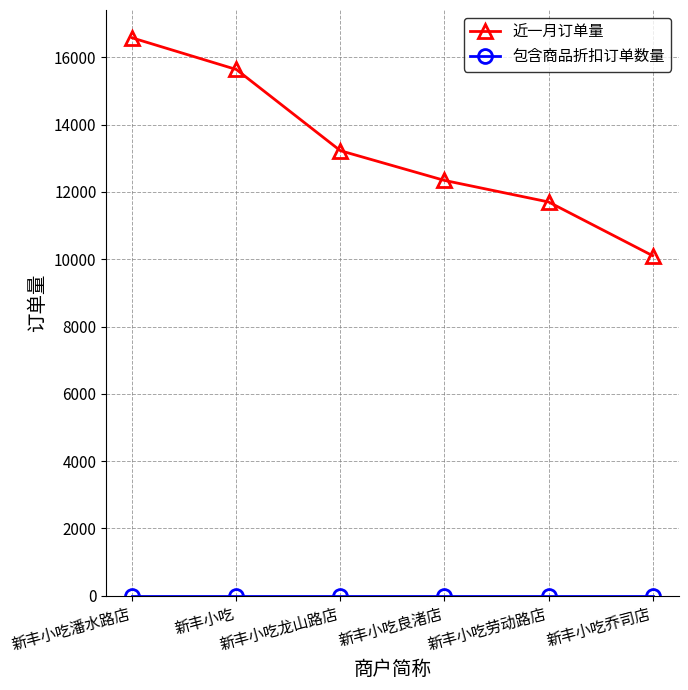

Is it true that 近一月订单量 equals 2086 at 新丰小吃乔司店?

False